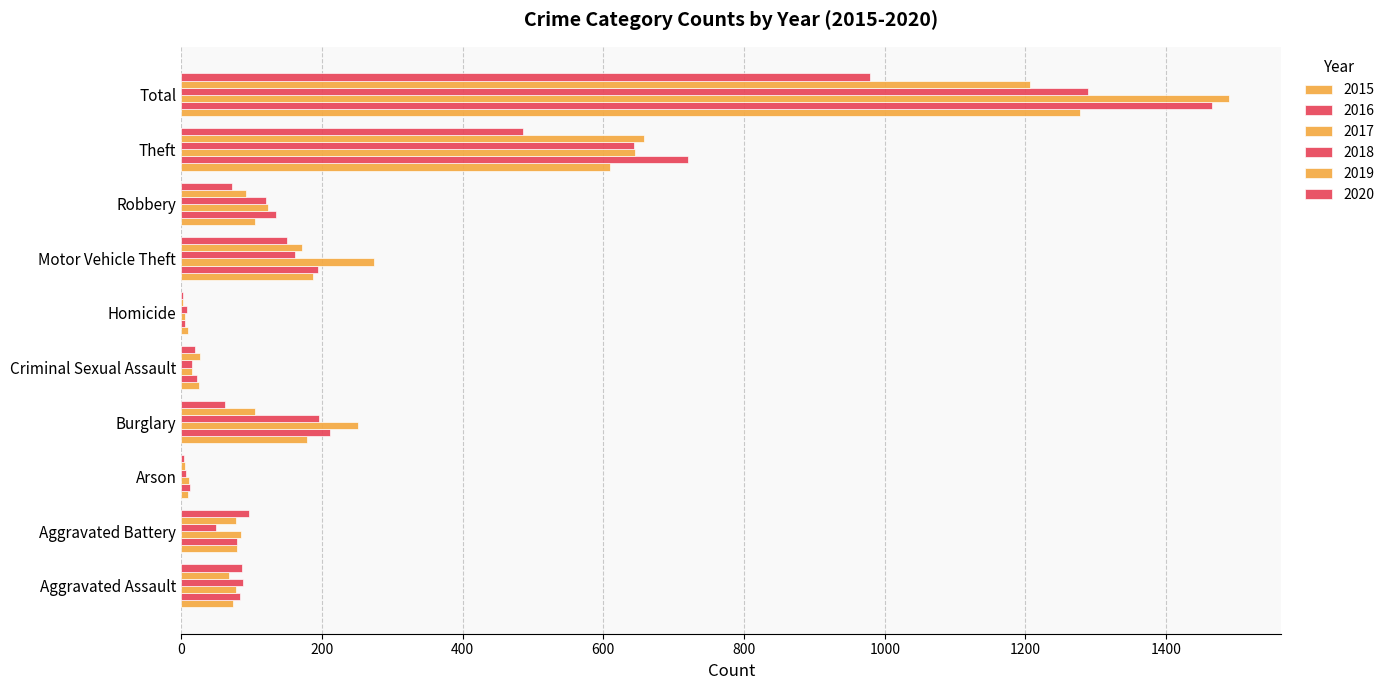

At how many categories does at least one series exceed 896?

1